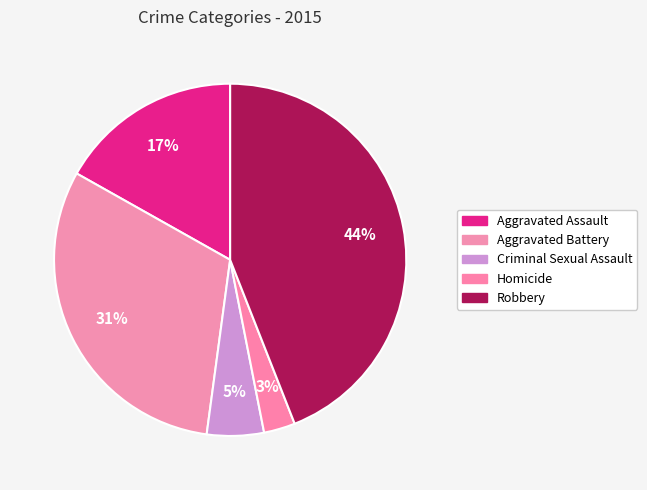

The Homicide slice represents 14% of the pie. True or false?

False